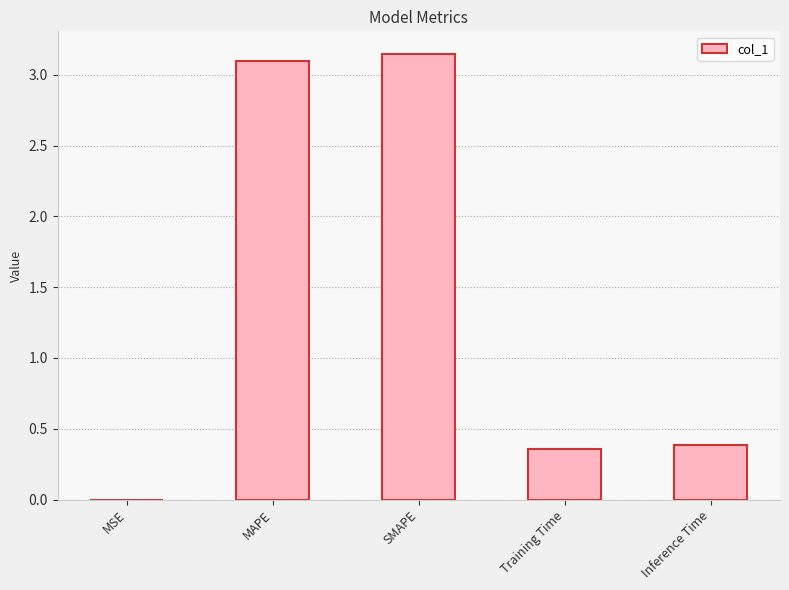

What is the sum of all values?

7.0